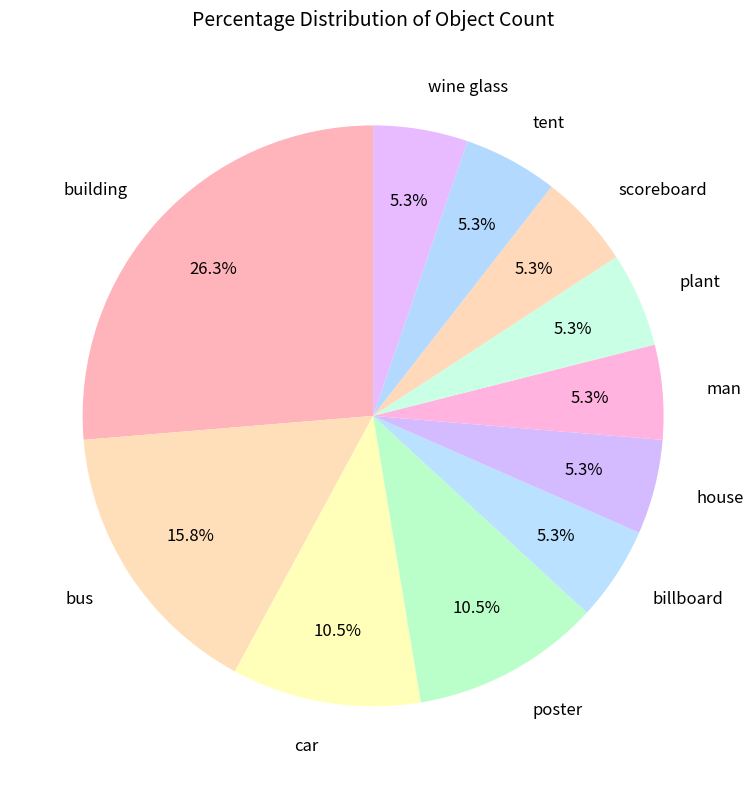

How many segments does this pie chart have?

11